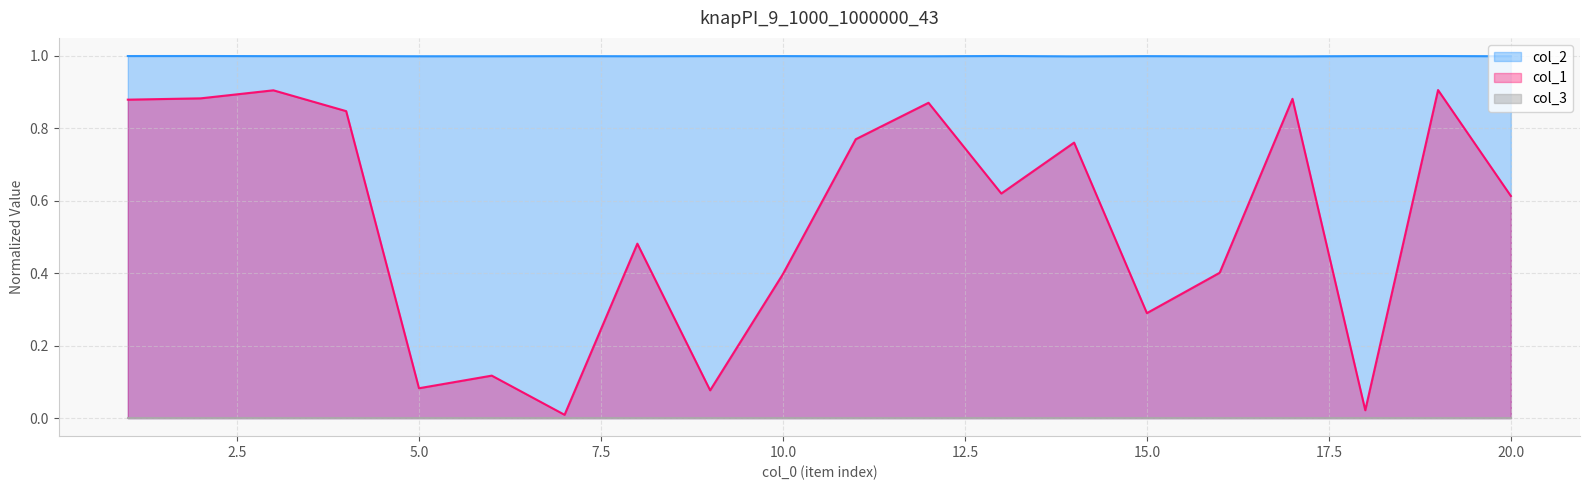

Which series has the widest spread of values?

col_1